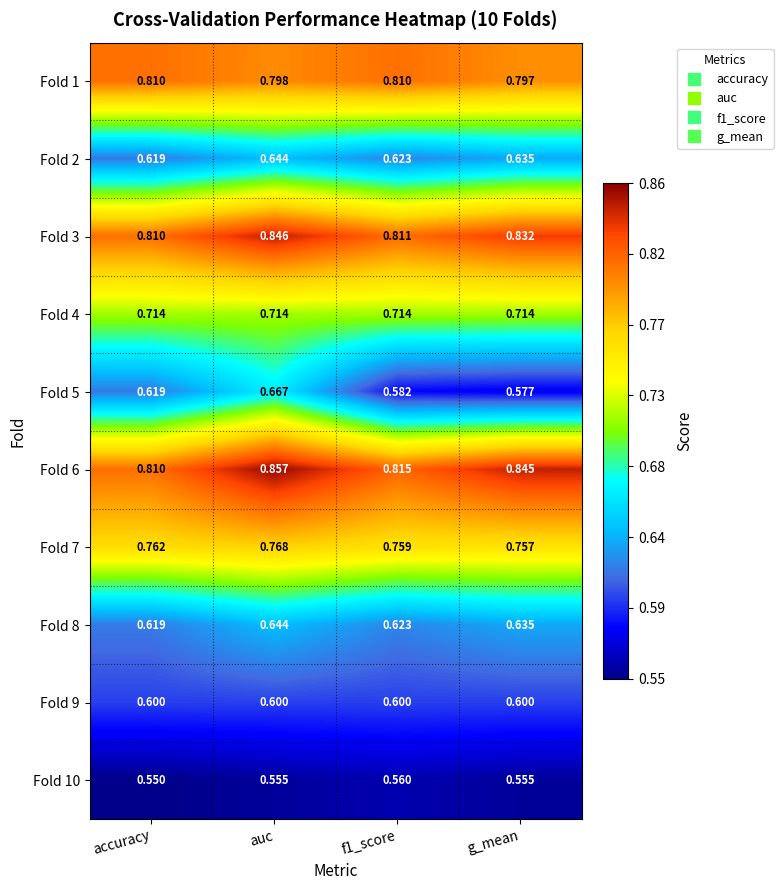

At which label is Fold 5 closest to 0?

g_mean